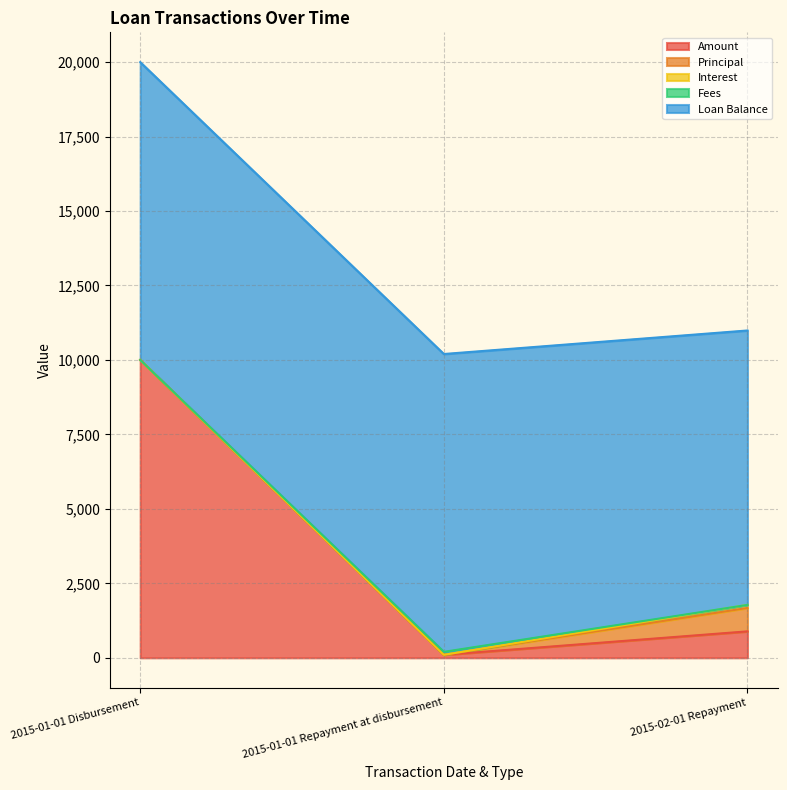

Rank the series at 2015-01-01 Disbursement from lowest to highest value.

Principal, Interest, Fees, Amount, Loan Balance